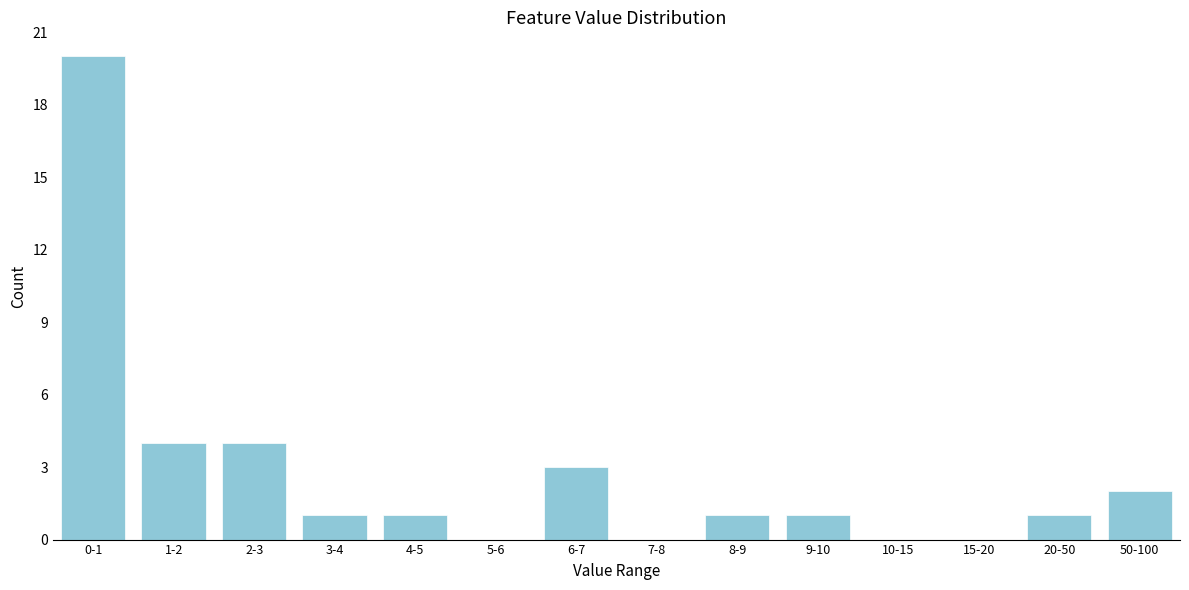

Reading left to right, what are all the values shown in this chart?

0-1=20	1-2=4	2-3=4	3-4=1	4-5=1	5-6=0	6-7=3	7-8=0	8-9=1	9-10=1	10-15=0	15-20=0	20-50=1	50-100=2